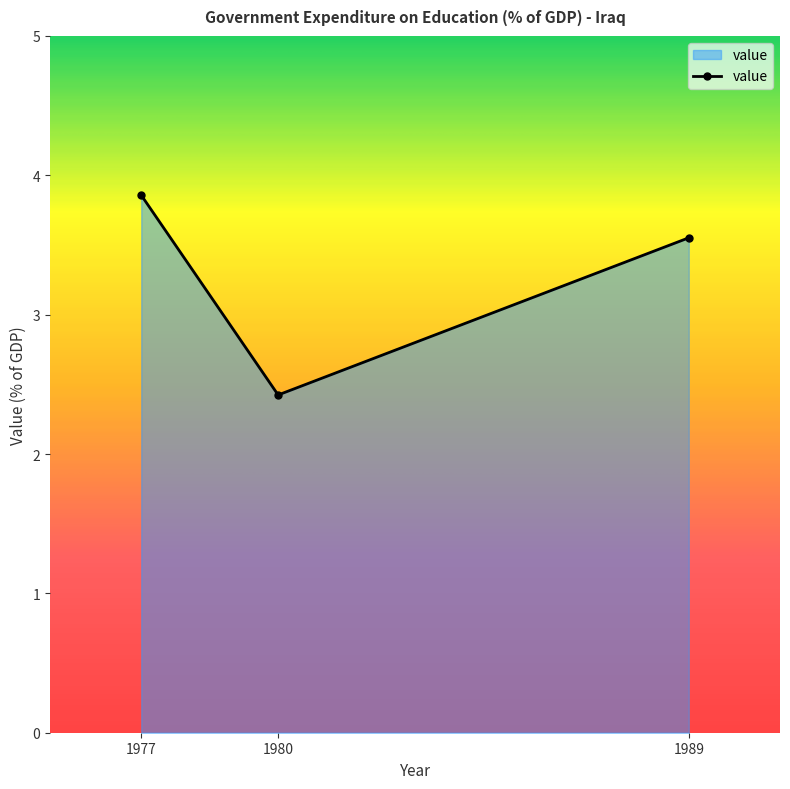

What is the approximate value at 1980?

2.4